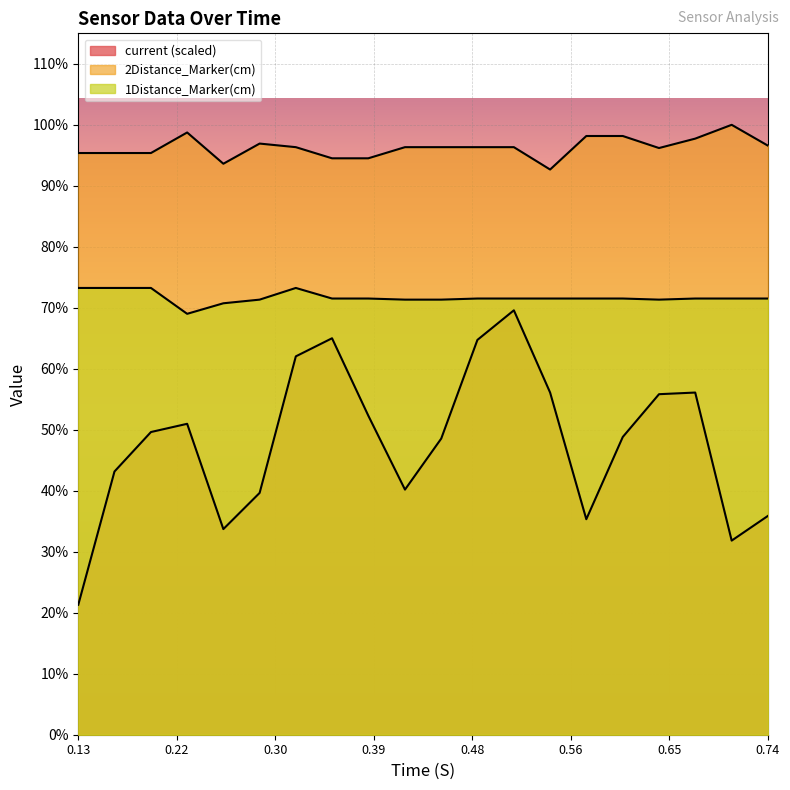

At which category does 2Distance_Marker(cm) reach its first local valley?

0.2573812007904053